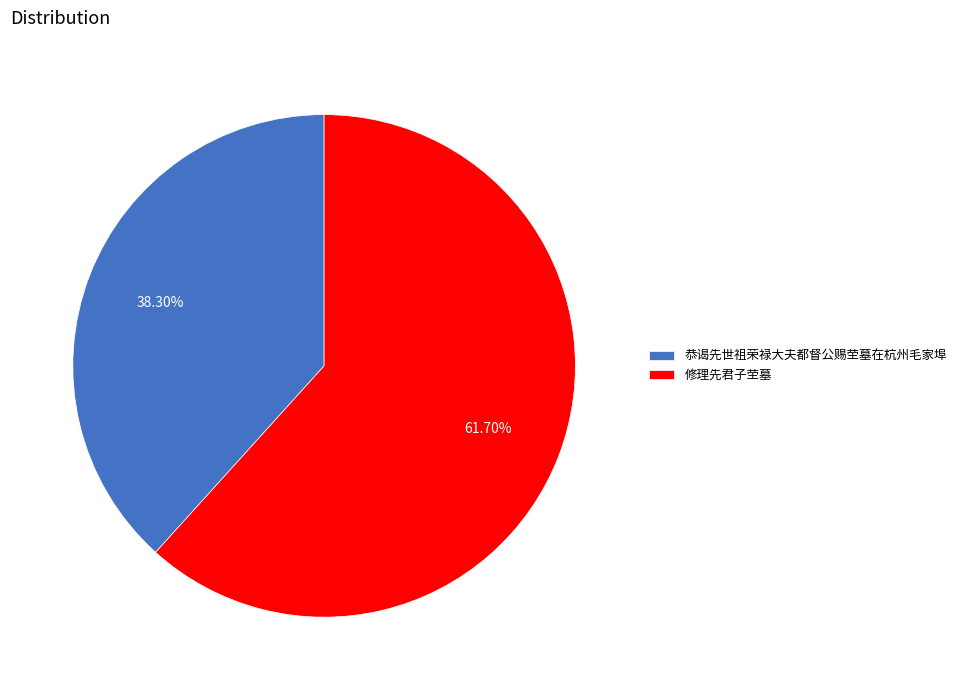

Is there a majority slice in this chart?

Yes